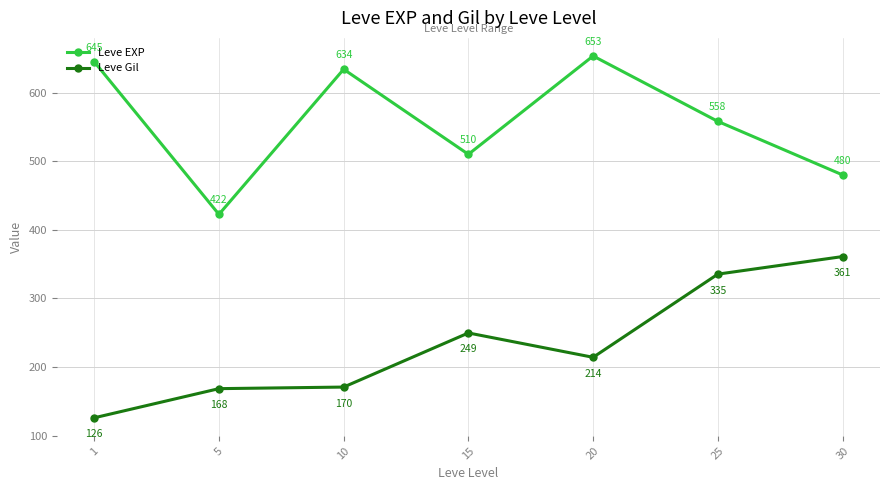

Is the value of Leve EXP at 5 greater than the value of Leve Gil at 10?

Yes